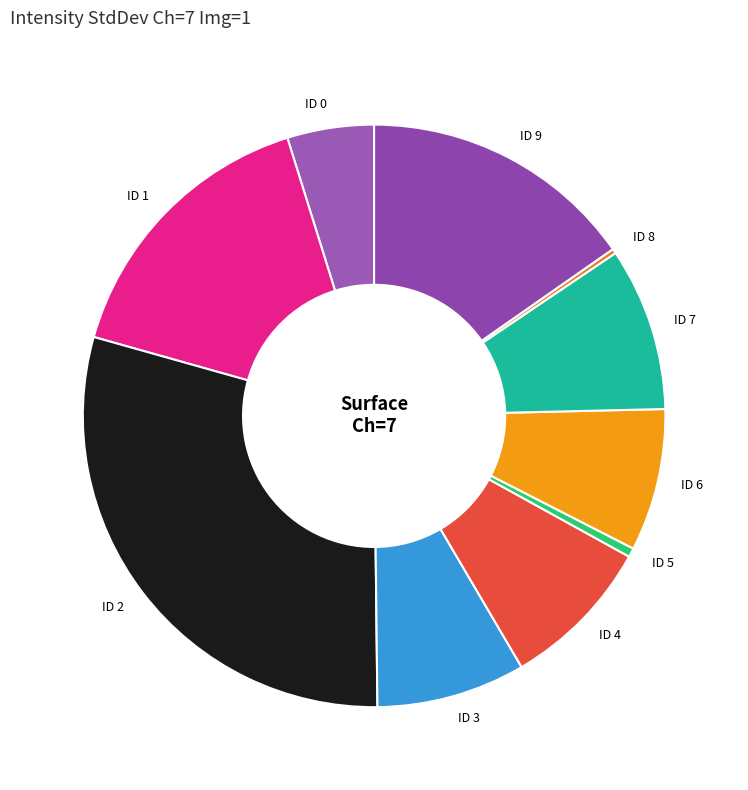

Is the sum of ID 7 and ID 1 greater than half?

No